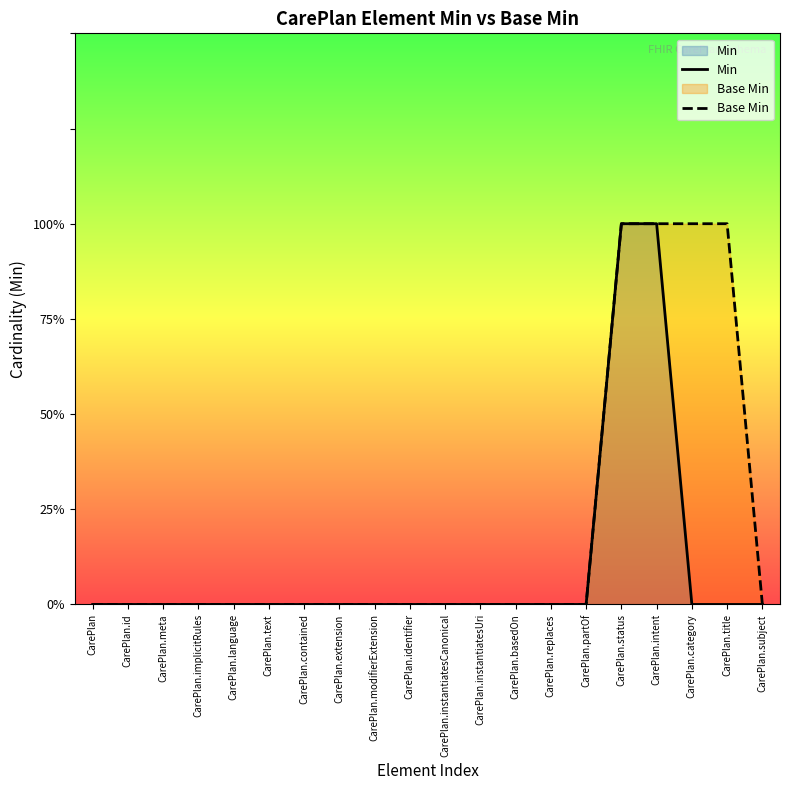

How many lines are shown in the chart?

2